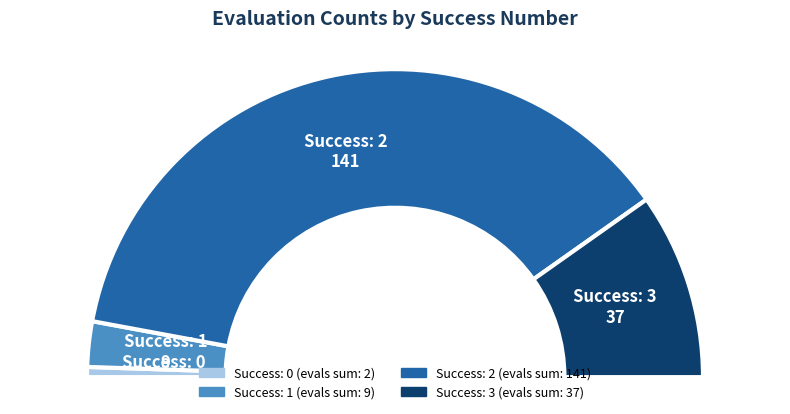

Which category has the biggest portion of the pie?

2